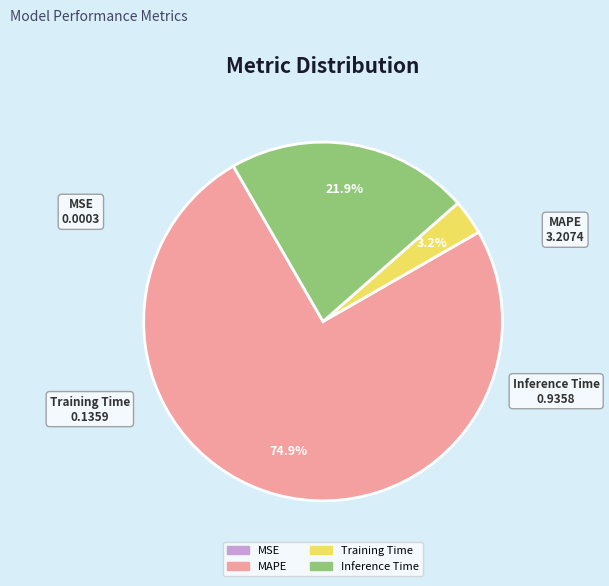

What is the largest slice in the pie chart?

MAPE